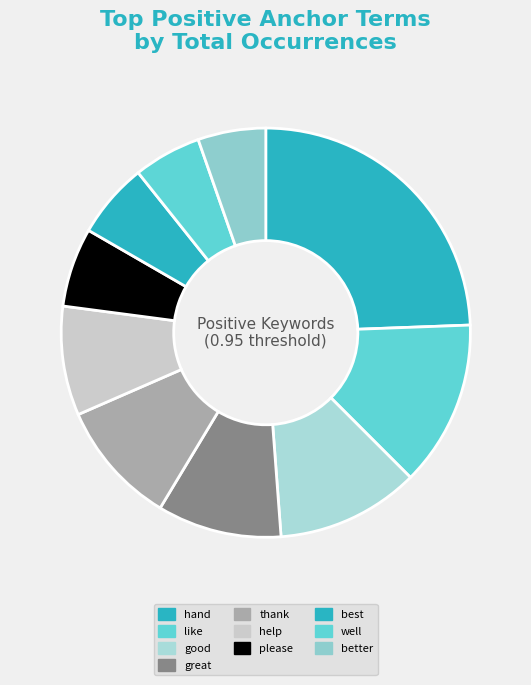

Count the number of slices in the pie.

10